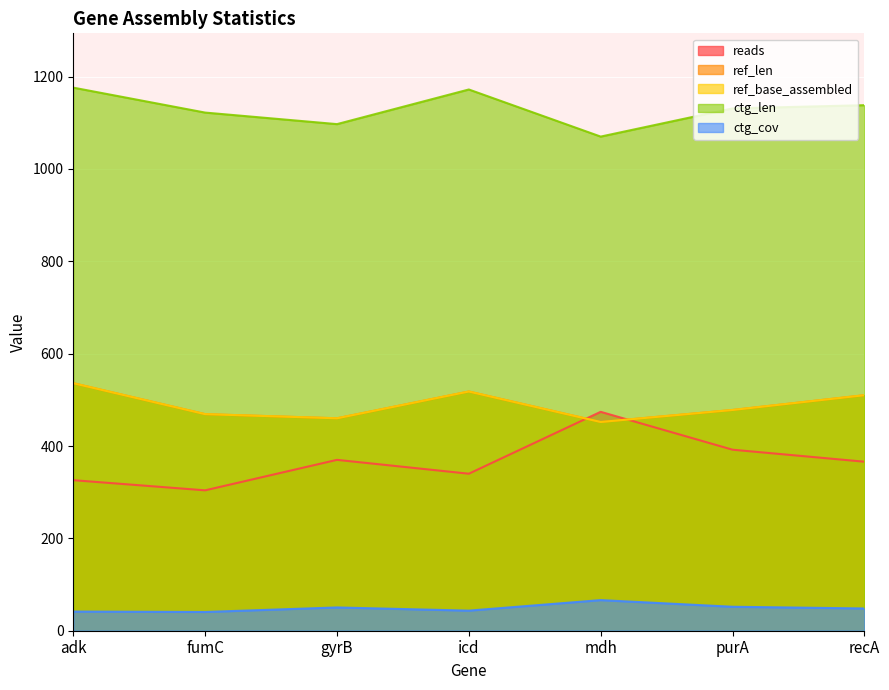

What is the label of the 6th point from the right?

fumC